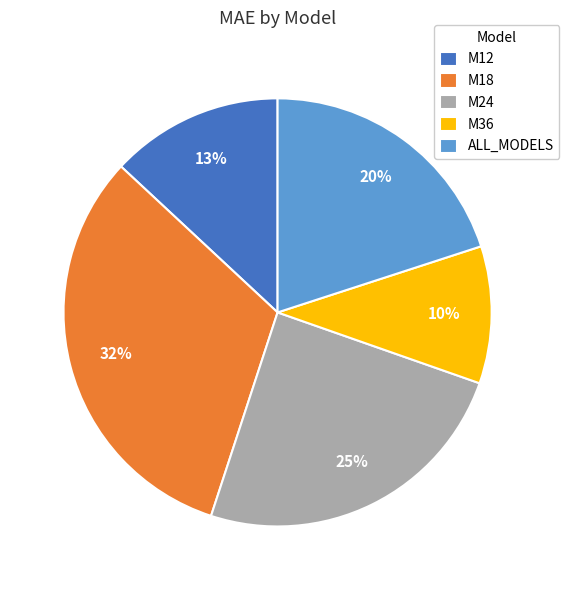

Is there any slice that represents more than half of the pie?

No